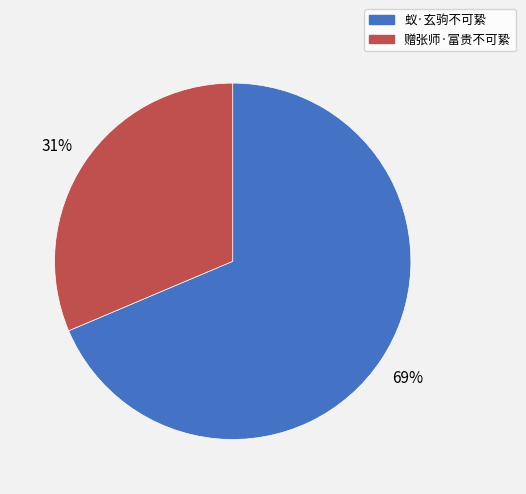

Rank the categories by value from highest to lowest.

蚁·玄驹不可絷, 赠张师·富贵不可絷